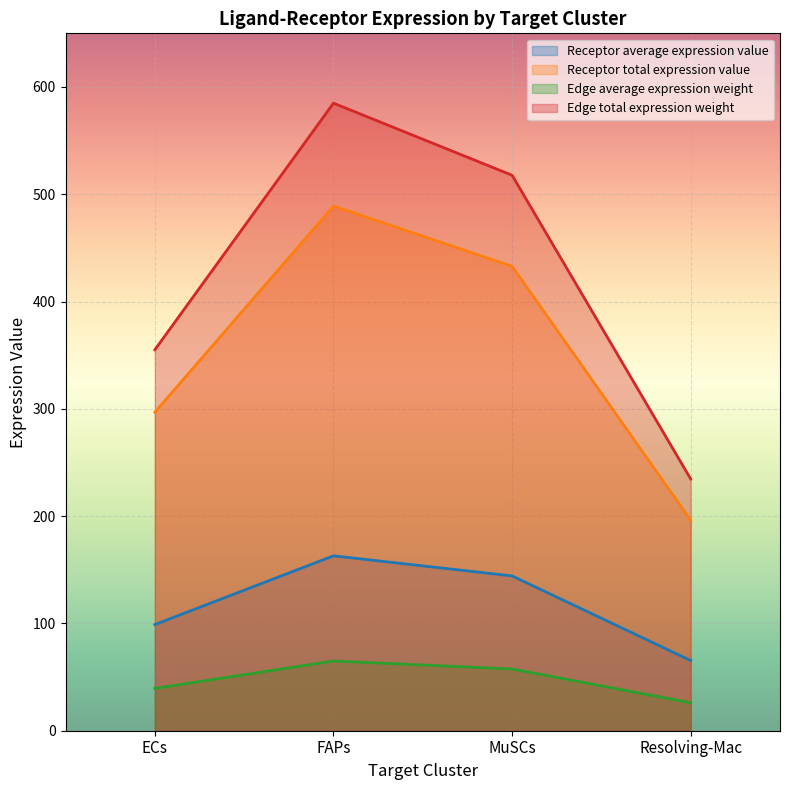

Which series has the largest range (max minus min)?

Edge total expression weight